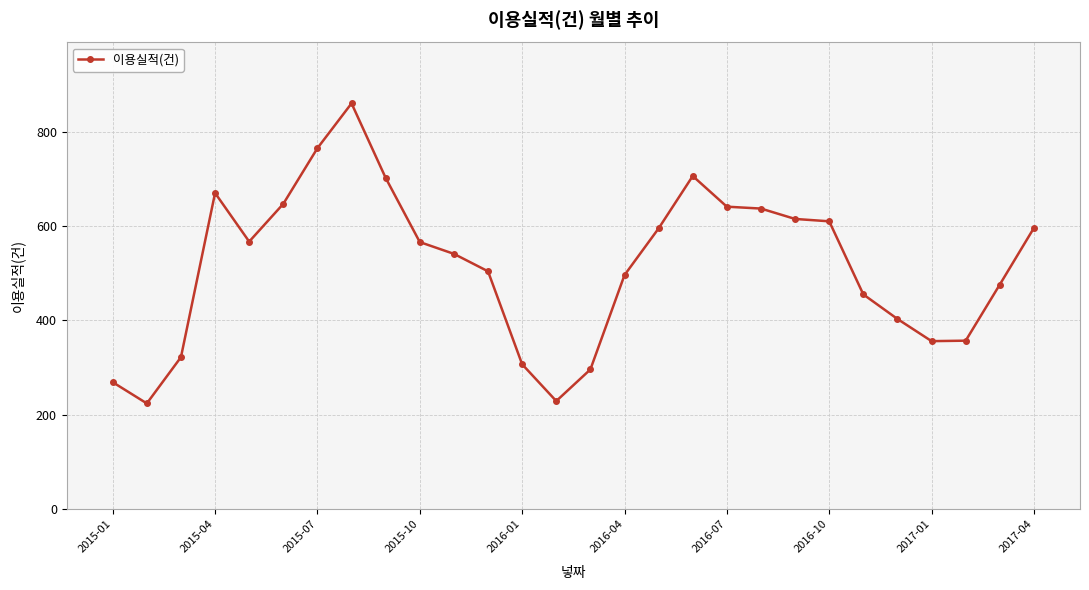

True or false: there are more than 2 points higher than both neighbors.

True